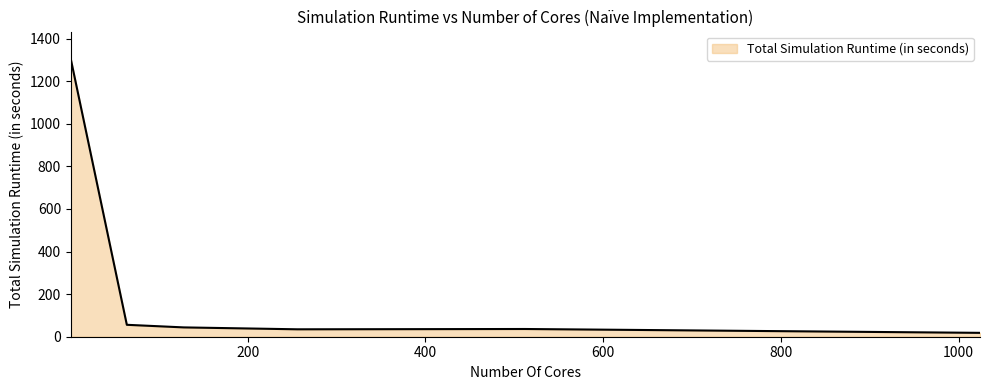

What is the sum of all values?

1492.2